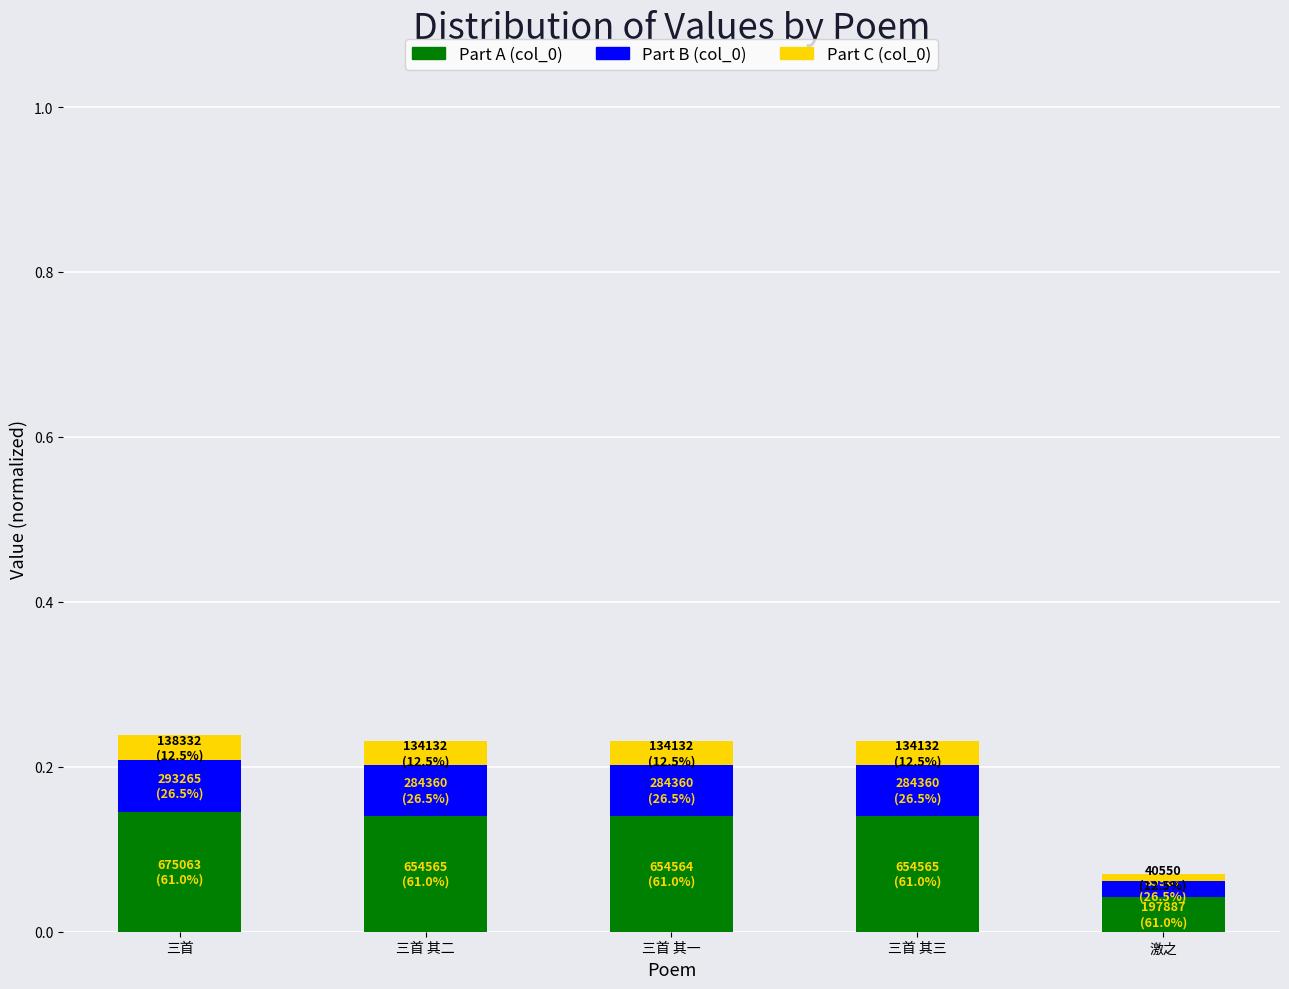

What is the sum of the Part A (col_0) values at 三首 and 三首 其一?

0.3